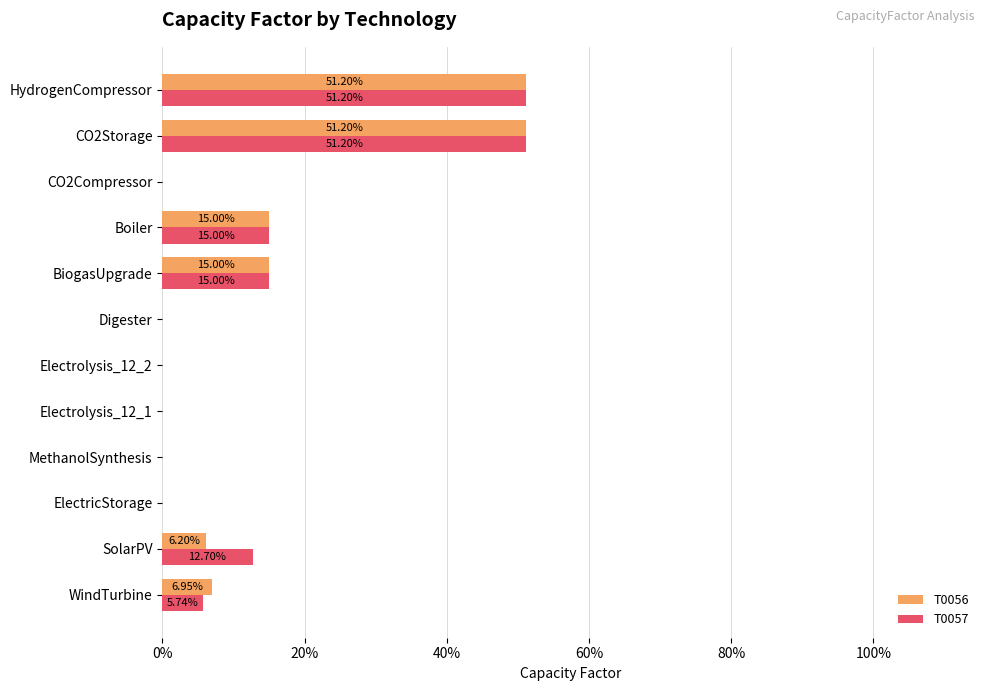

Reading left to right, extract all data points from this chart.

T0056: 0.1	0.1	0.0	0.0	0.0	0.0	0.0	0.1	0.1	0.0	0.5	0.5
T0057: 0.1	0.1	0.0	0.0	0.0	0.0	0.0	0.1	0.1	0.0	0.5	0.5